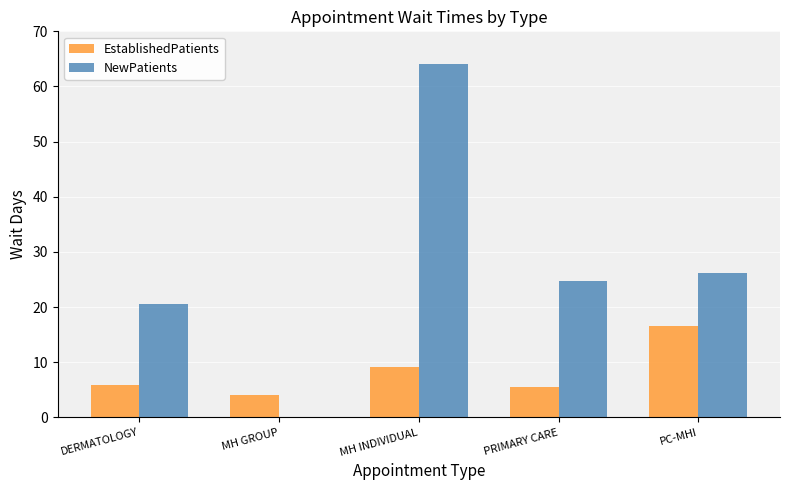

What is the difference between the NewPatients values at PRIMARY CARE and MH GROUP?

24.7